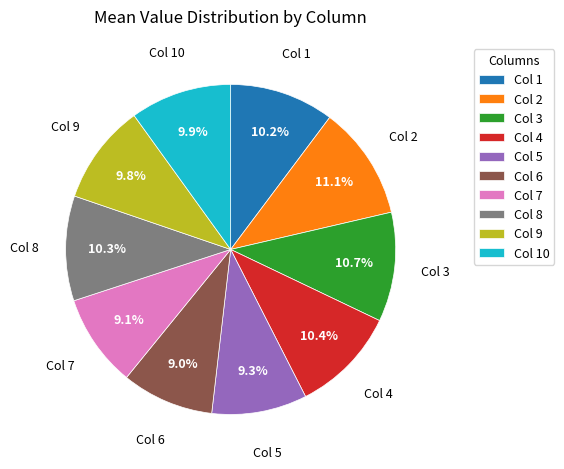

What percentage do Col 6 and Col 9 together represent?

18.8%